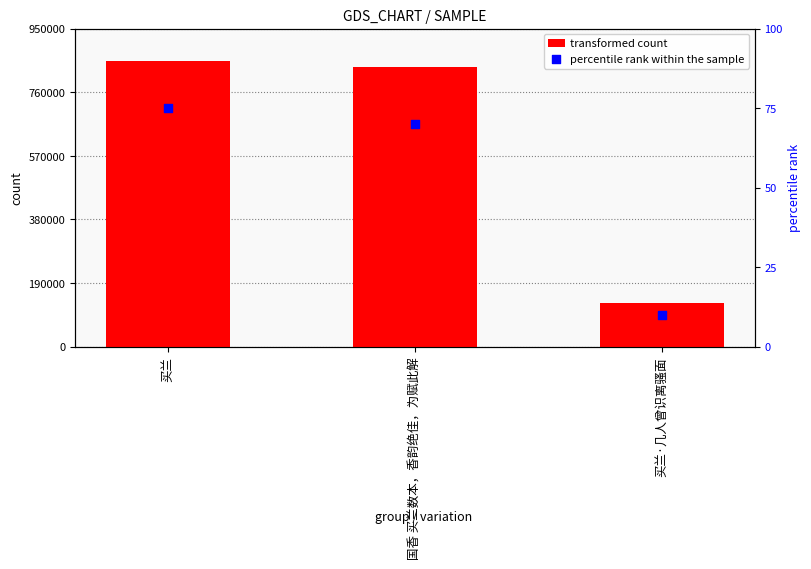

What is the total value across all series at 国香 买兰数本，香韵绝佳，为赋此解?

834028